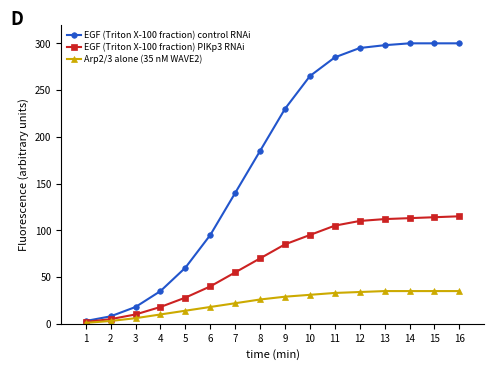

Which series has the largest range (max minus min)?

EGF (Triton X-100 fraction) control RNAi